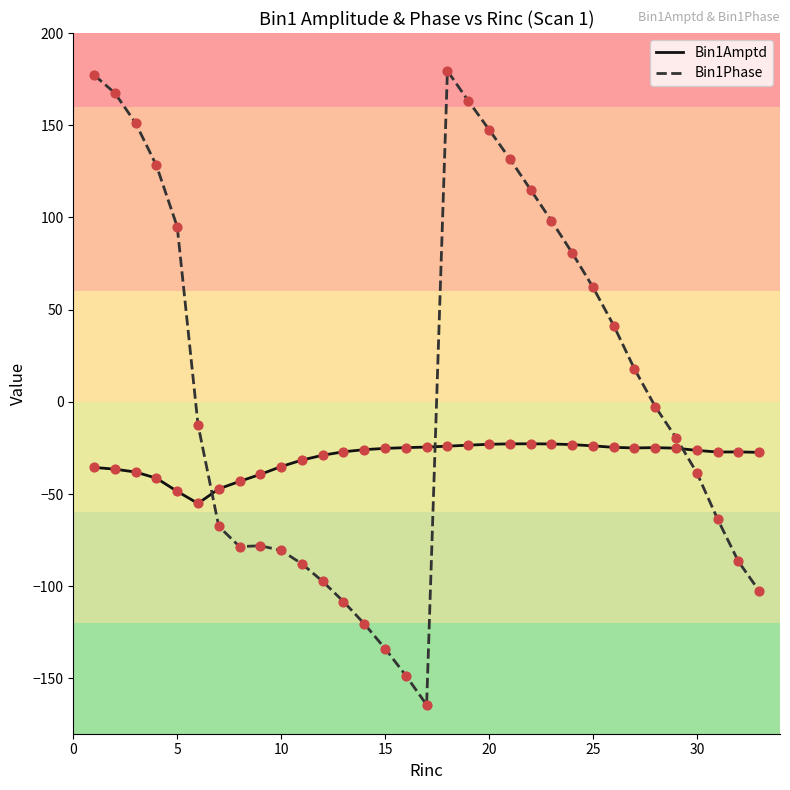

Which series has the largest total across all categories?

Bin1Phase